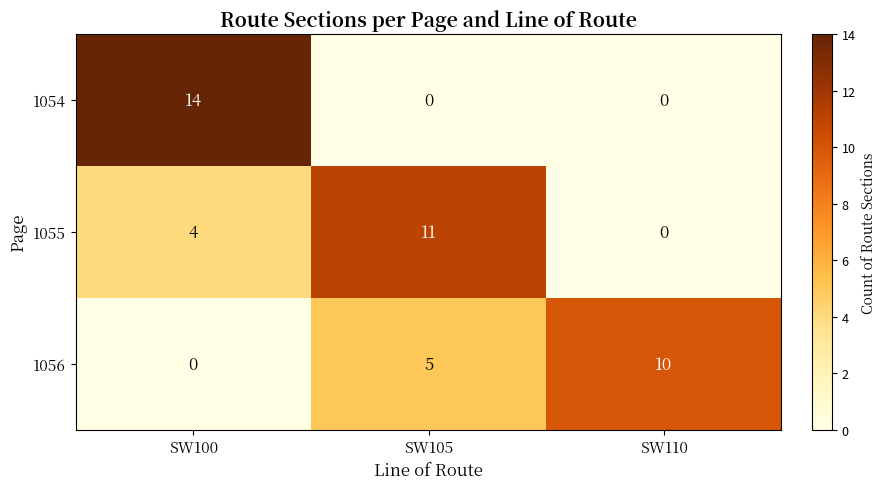

Is the value of 1056 at SW100 greater than the value of 1055 at SW100?

No